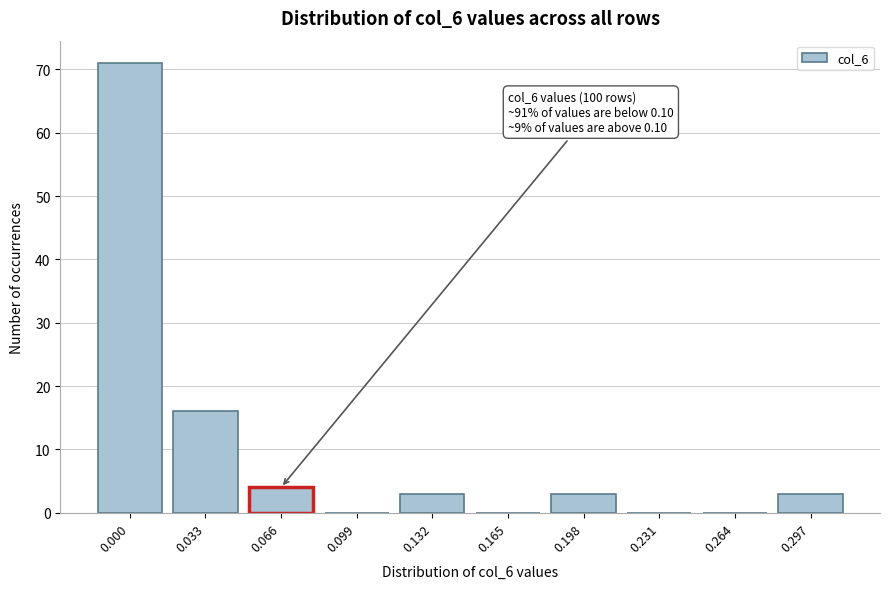

Reading left to right, list all the values displayed in this chart.

0.000=71	0.033=16	0.066=4	0.099=0	0.132=3	0.165=0	0.198=3	0.231=0	0.264=0	0.297=3